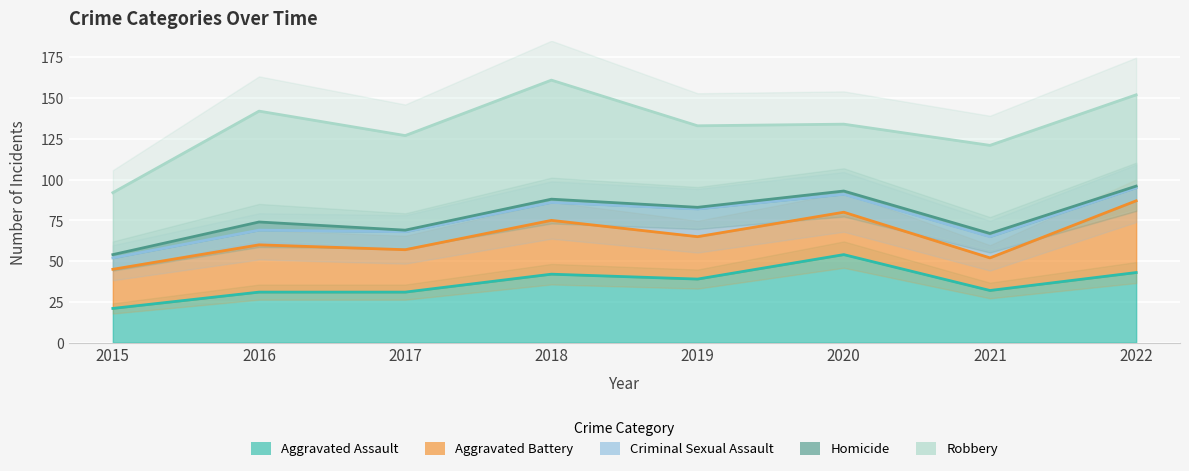

How many categories are shown in the chart?

8